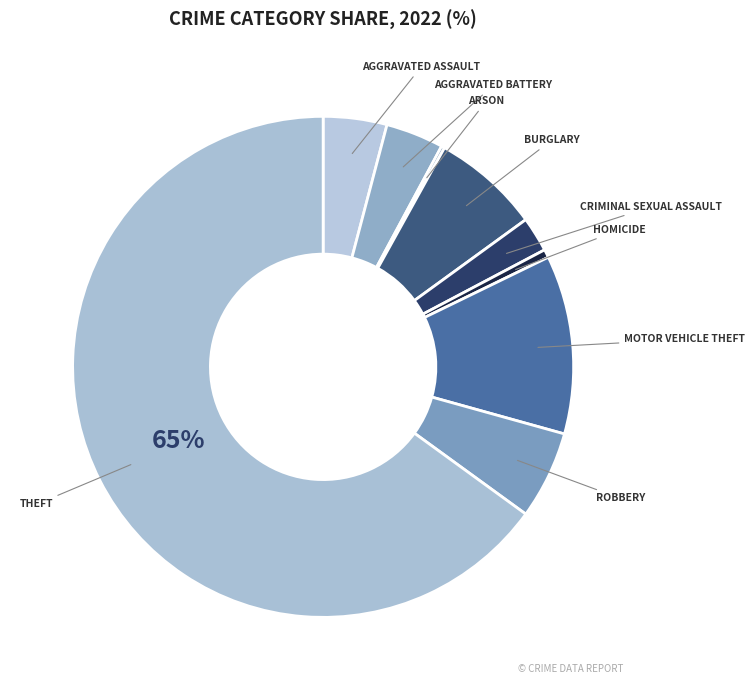

Count the number of slices in the pie.

9